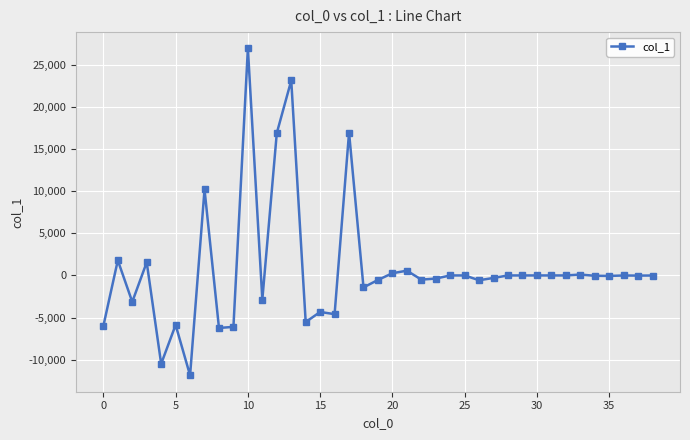

True or false: the data has more than 0 interior local peaks.

True